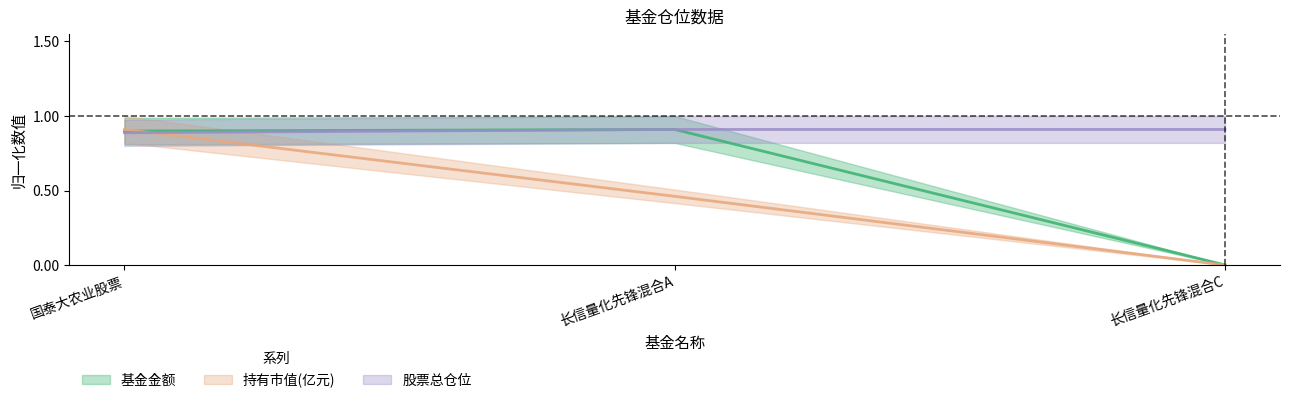

The value of 股票总仓位 at 长信量化先锋混合A is 1.4. True or false?

False